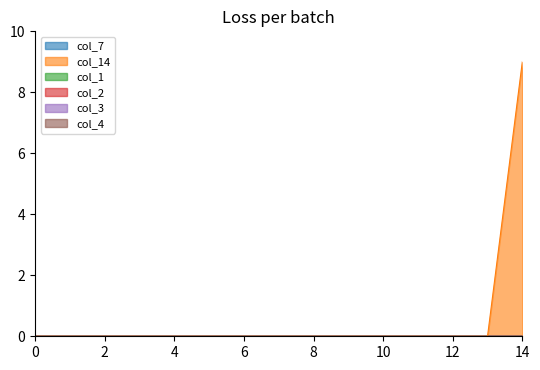

True or false: col_3 and col_14 cross at least once.

False